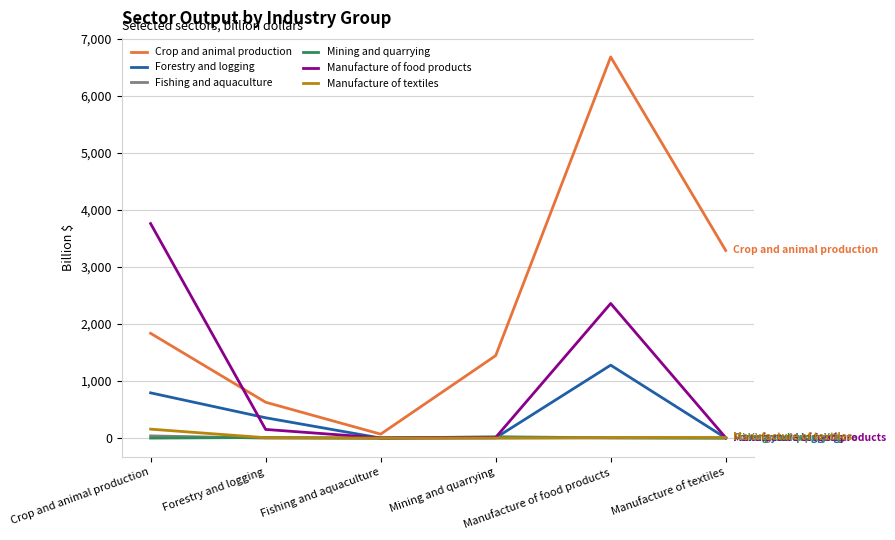

At which label does Crop and animal production first exceed 1838?

Crop and animal production